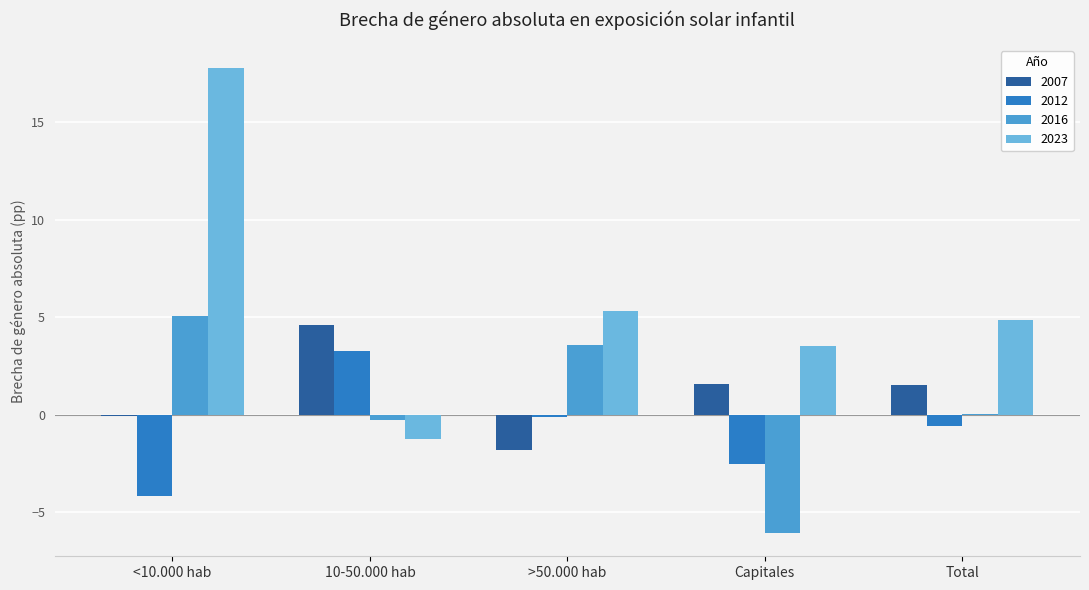

At which label does 2023 first exceed 4?

<10.000 hab